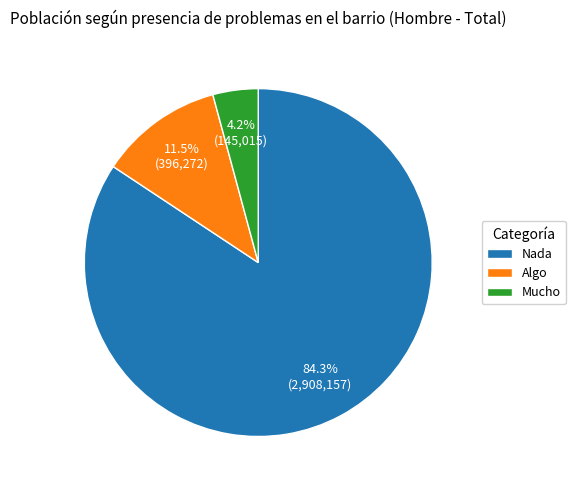

What percentage is the Mucho slice, to the nearest percent?

4%